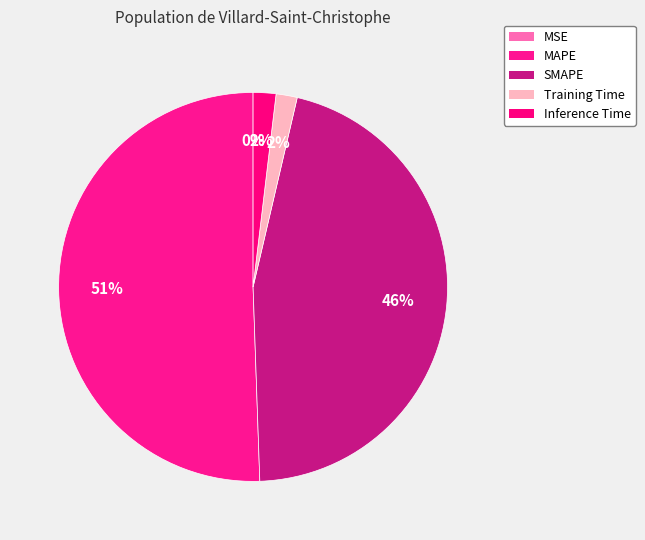

Is there a majority slice in this chart?

Yes